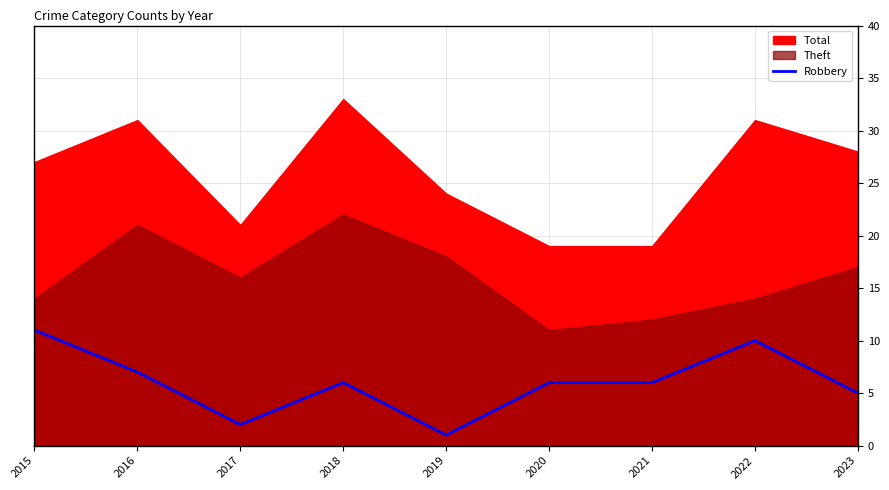

Approximately how many times larger is the value at 2022 compared to 2021?

1.7